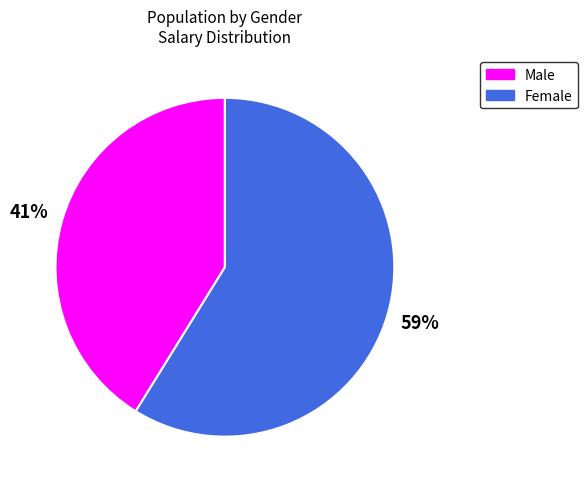

Which slice represents more than half of the pie?

Female